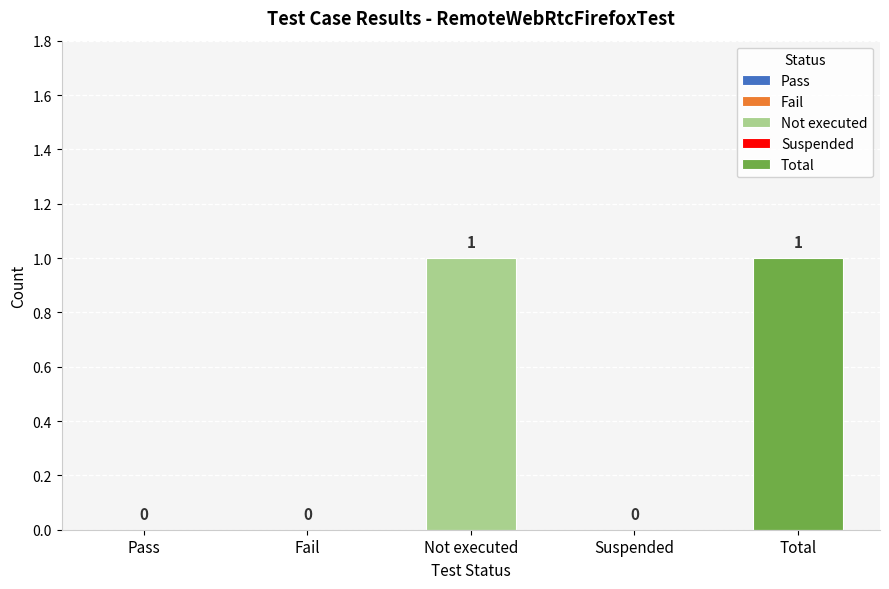

List the labels in order of value, largest first.

Not executed, Total, Pass, Fail, Suspended